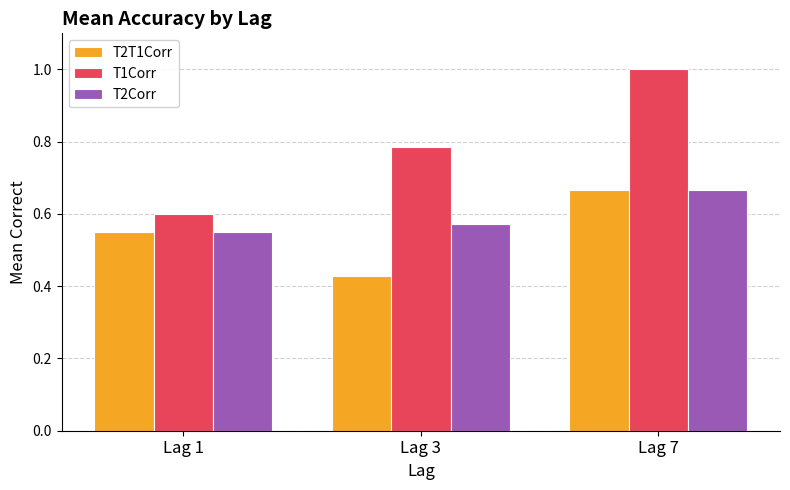

Rank the categories by T2T1Corr value from highest to lowest.

Lag 7, Lag 1, Lag 3